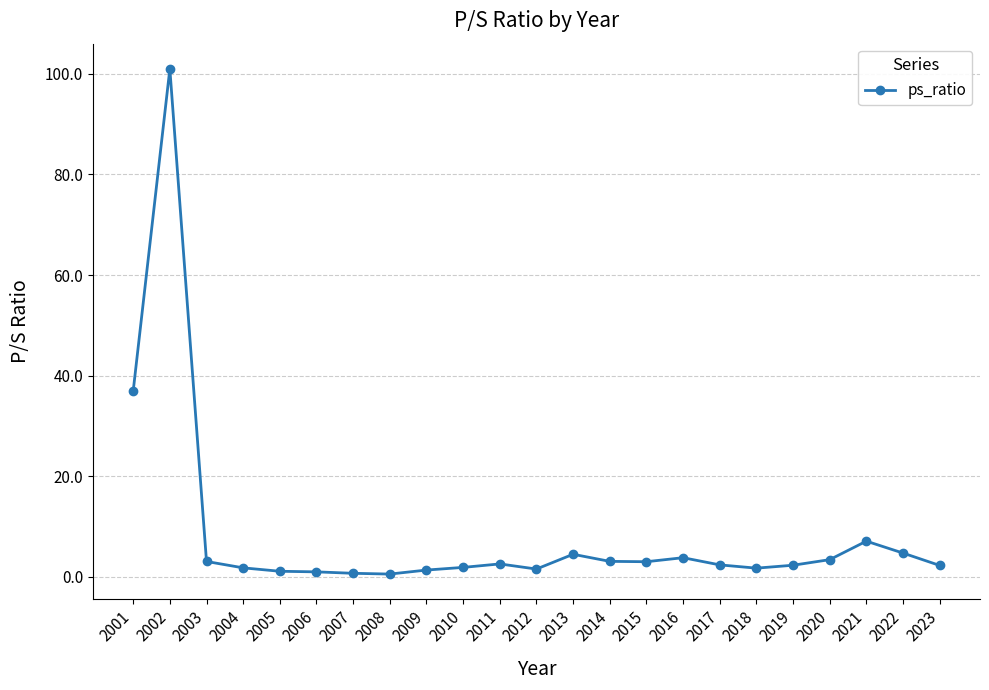

What is the difference between the maximum and minimum values?

100.5